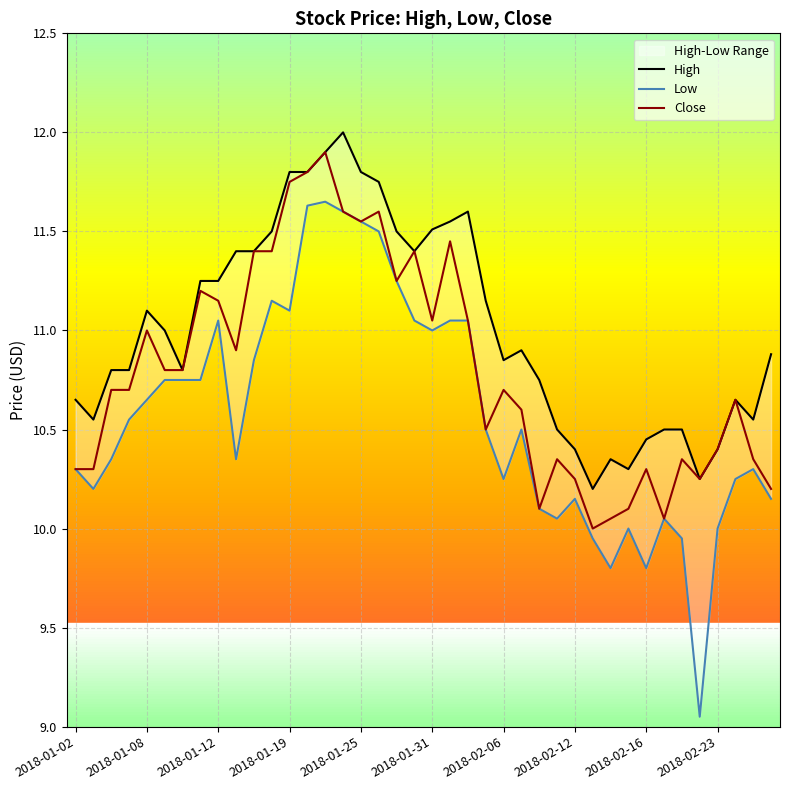

Reading right to left, list all the values displayed in this chart.

High: 10.9	10.6	10.6	10.4	10.2	10.5	10.5	10.4	10.3	10.4	10.2	10.4	10.5	10.8	10.9	10.9	11.1	11.6	11.6	11.5	11.4	11.5	11.8	11.8	12.0	11.9	11.8	11.8	11.5	11.4	11.4	11.2	11.2	10.8	11.0	11.1	10.8	10.8	10.6	10.6
Low: 10.1	10.3	10.2	10.0	9.1	9.9	10.1	9.8	10.0	9.8	9.9	10.1	10.1	10.1	10.5	10.2	10.5	11.1	11.1	11.0	11.1	11.2	11.5	11.6	11.6	11.6	11.6	11.1	11.1	10.9	10.4	11.1	10.8	10.8	10.8	10.6	10.6	10.4	10.2	10.3
Close: 10.2	10.4	10.6	10.4	10.2	10.4	10.1	10.3	10.1	10.1	10.0	10.2	10.4	10.1	10.6	10.7	10.5	11.1	11.4	11.1	11.4	11.2	11.6	11.6	11.6	11.9	11.8	11.8	11.4	11.4	10.9	11.1	11.2	10.8	10.8	11.0	10.7	10.7	10.3	10.3